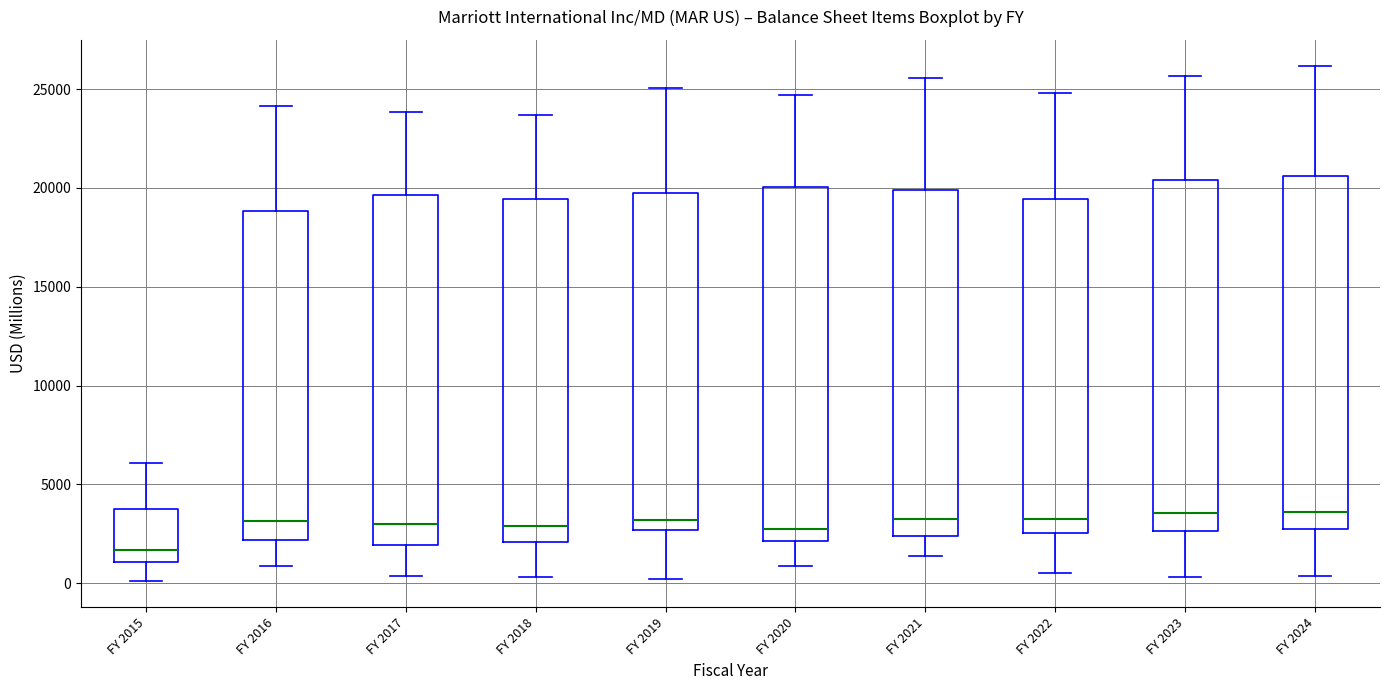

Reading left to right, transcribe this box plot: for each box, give where its median line is, the range the box spans, and where its two whiskers end, as read against the y-axis. The values are not printed on the chart, so give them approximately, as read against the axis.

FY 2015: median 1500, box 1000 to 4000, whiskers 0 to 6000
FY 2016: median 3000, box 2000 to 19000, whiskers 1000 to 24000
FY 2017: median 3000, box 2000 to 19500, whiskers 500 to 24000
FY 2018: median 3000, box 2000 to 19500, whiskers 500 to 23500
FY 2019: median 3000, box 2500 to 19500, whiskers 0 to 25000
FY 2020: median 2500, box 2000 to 20000, whiskers 1000 to 24500
FY 2021: median 3500, box 2500 to 20000, whiskers 1500 to 25500
FY 2022: median 3500, box 2500 to 19500, whiskers 500 to 25000
FY 2023: median 3500, box 2500 to 20500, whiskers 500 to 25500
FY 2024: median 3500, box 3000 to 20500, whiskers 500 to 26000